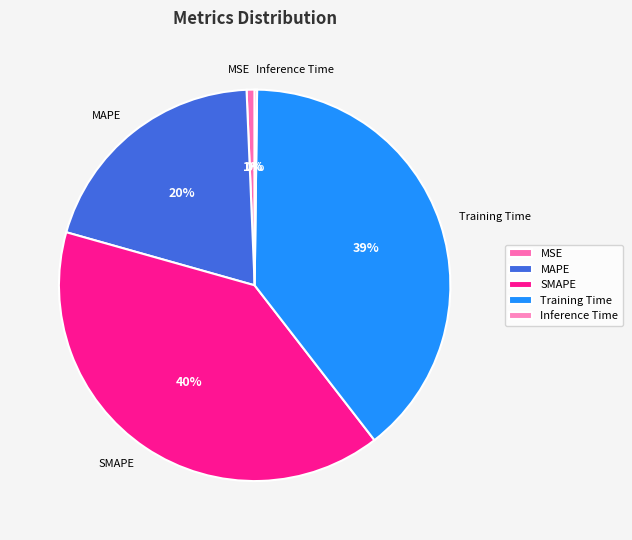

Which slice is the largest?

SMAPE